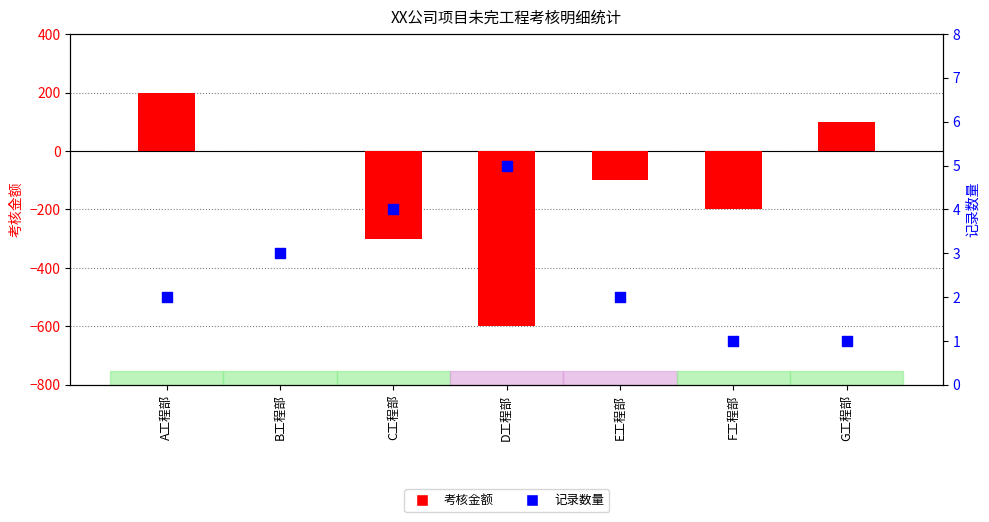

At which category is the sum across all series the highest?

A工程部